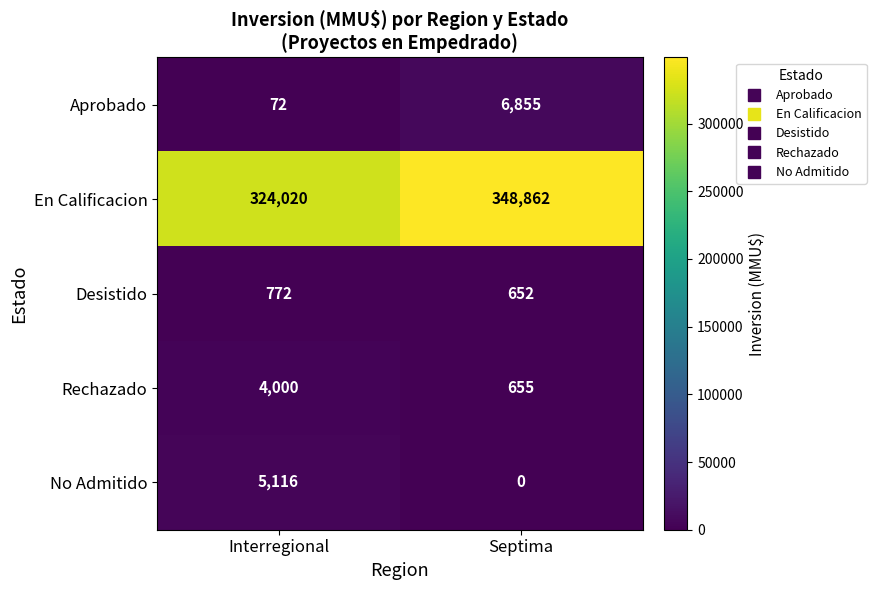

At which category is the sum across all series the highest?

Septima